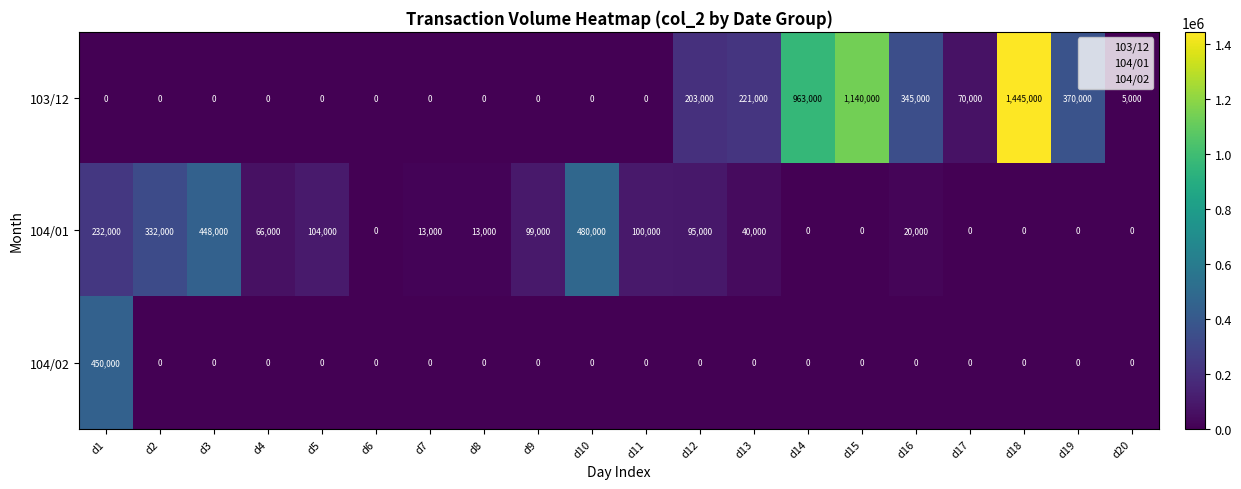

Where is 104/01 nearest to the value 240000?

d1